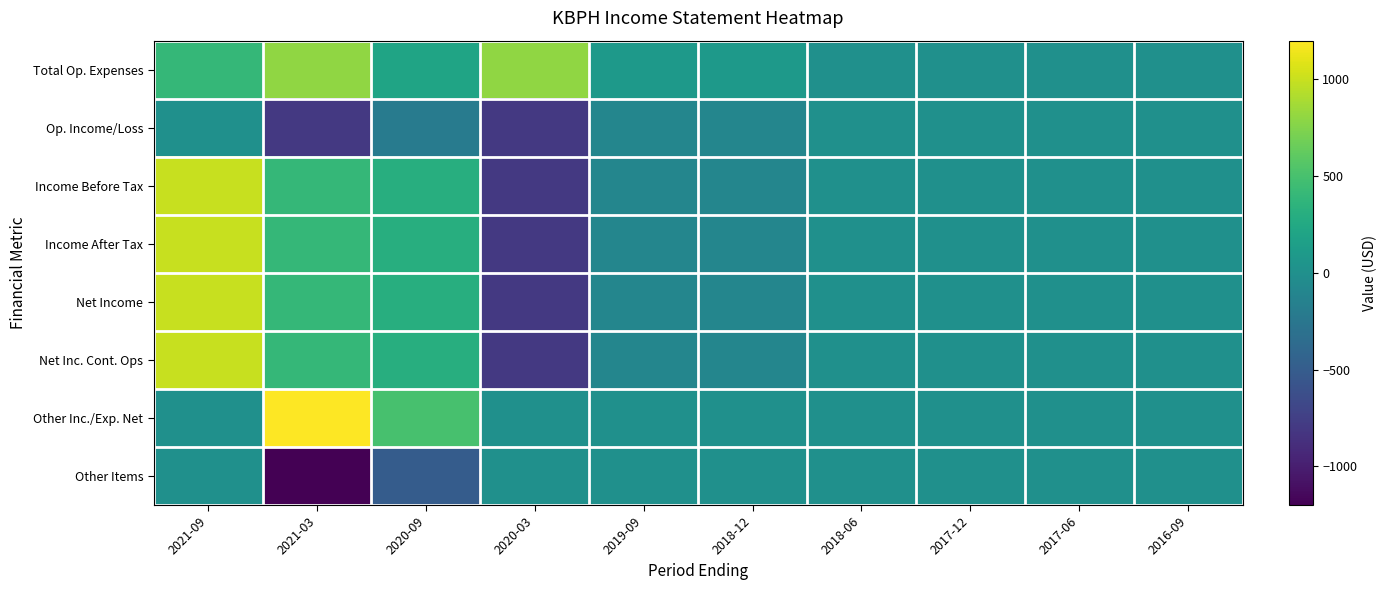

Count the number of categories in the chart.

10